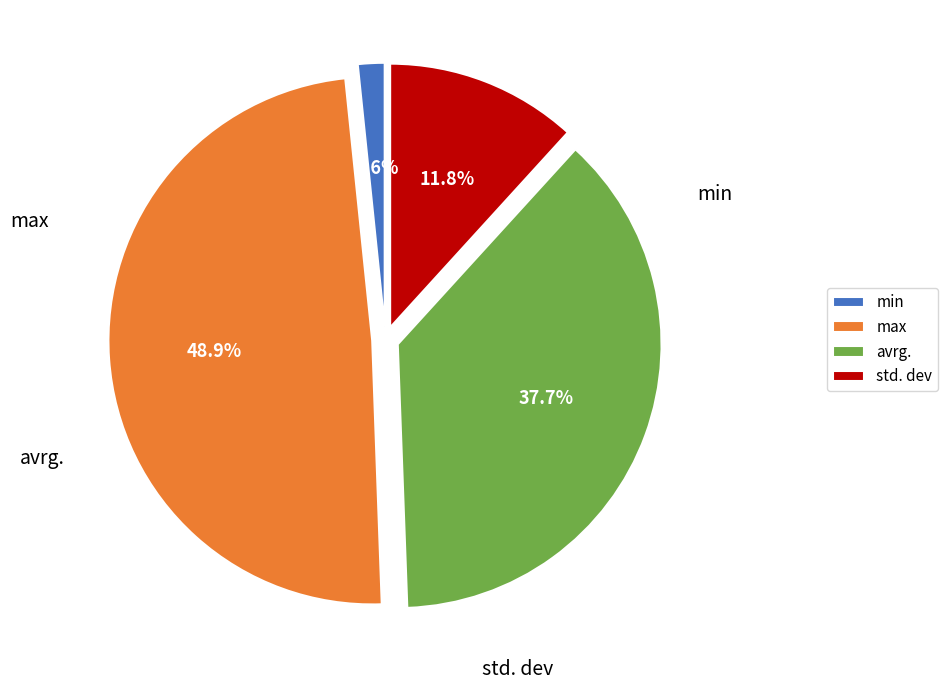

What is the ratio of the value at std. dev to the value at min?

7.2